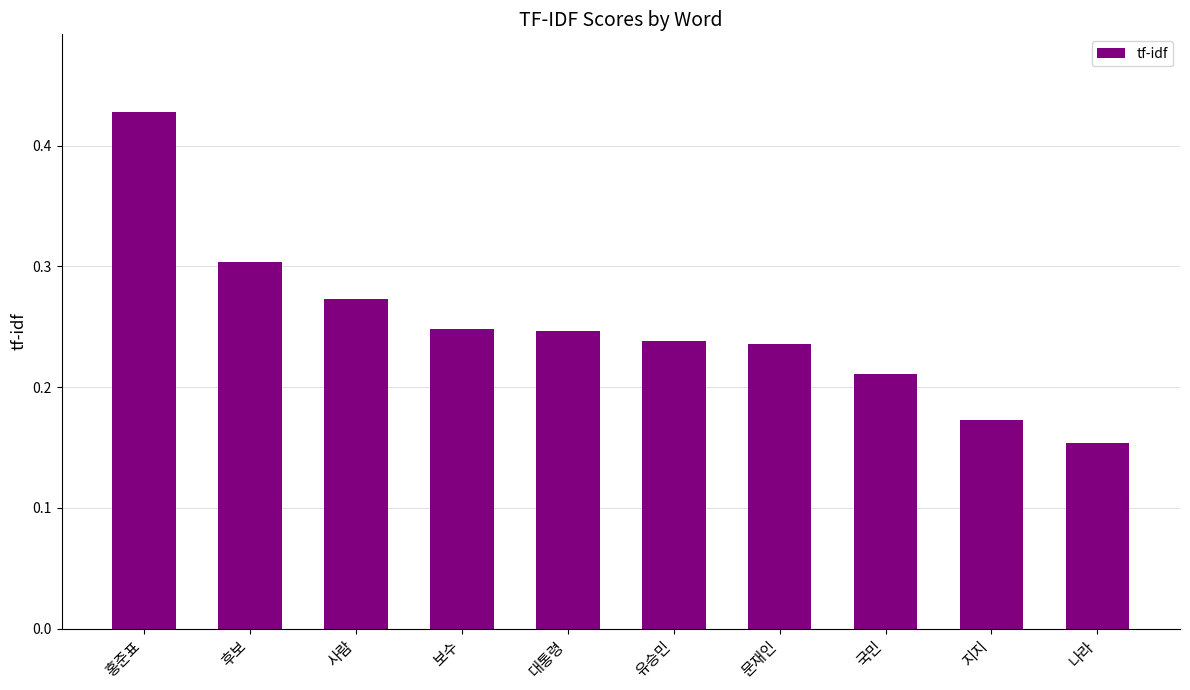

Is it true that the value at 나라 is 0.3?

False